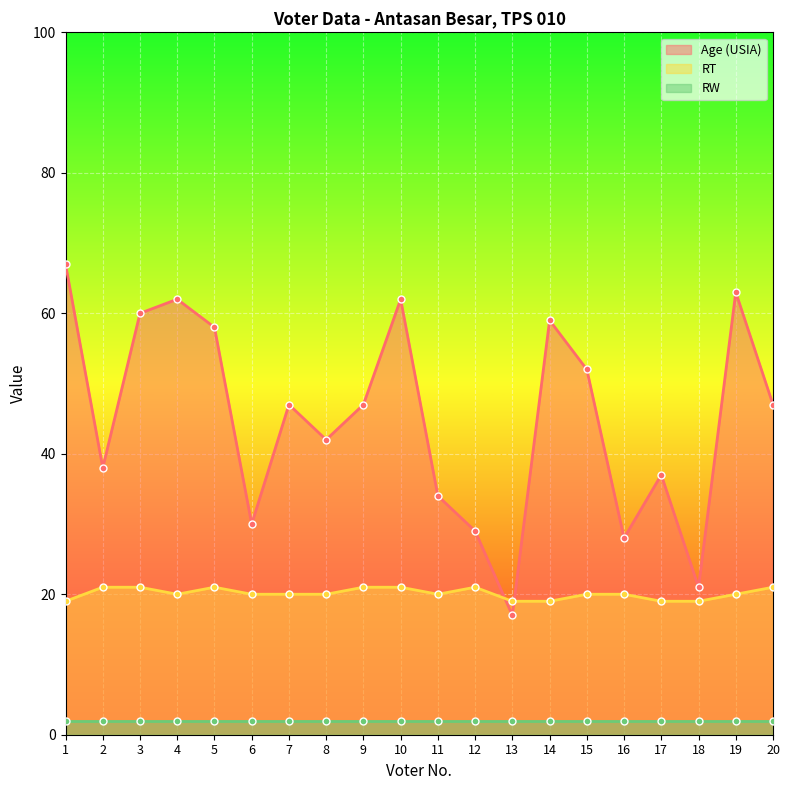

At how many categories does at least one series exceed 57?

7